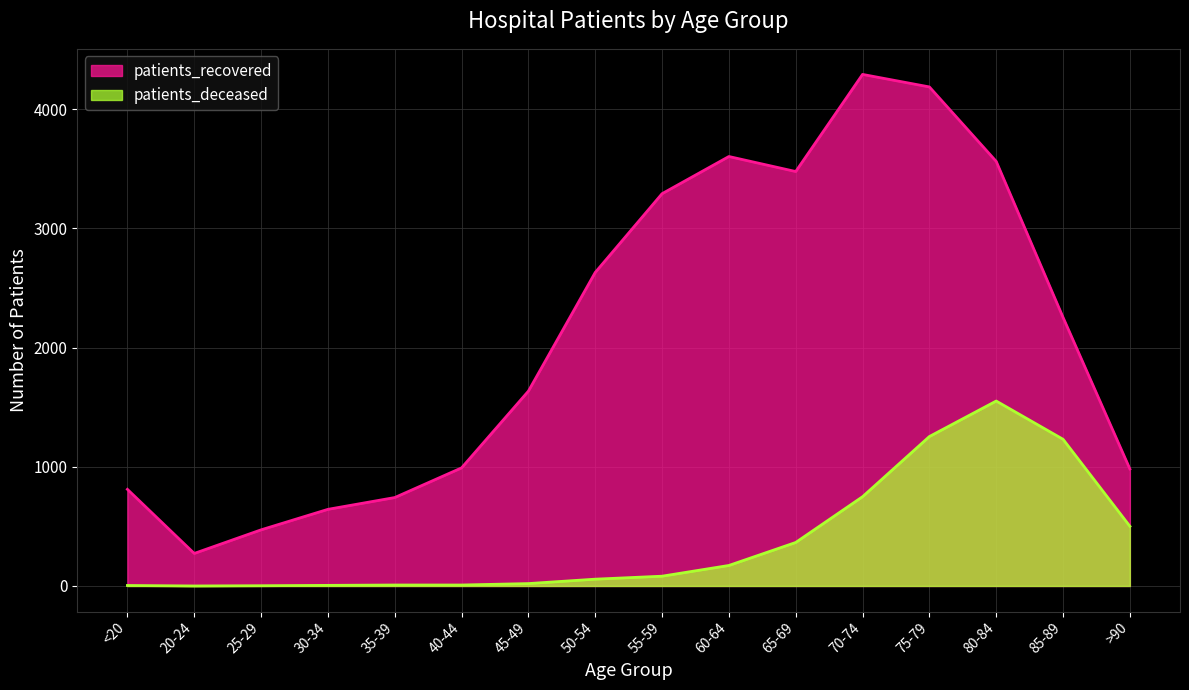

How many lines are shown in the chart?

2